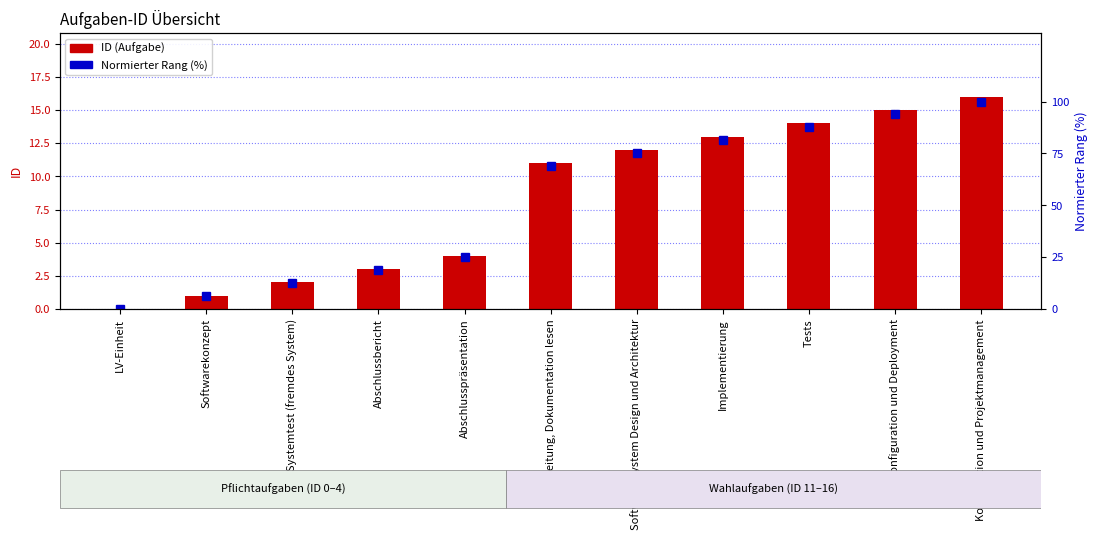

Which series has the largest total across all categories?

Normierter Rang (%)